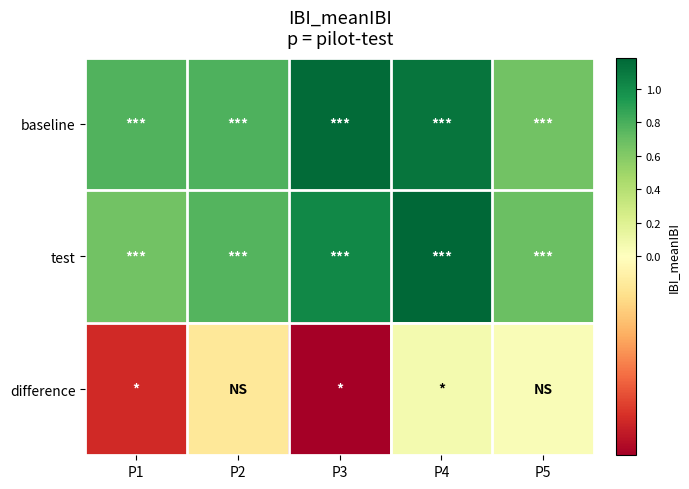

Reading left to right, list all the values displayed in this chart.

baseline: P1=0.8	P2=0.8	P3=1.2	P4=1.1	P5=0.7
test: P1=0.7	P2=0.8	P3=1.0	P4=1.2	P5=0.7
difference: P1=-0.1	P2=-0.0	P3=-0.1	P4=0.1	P5=0.0